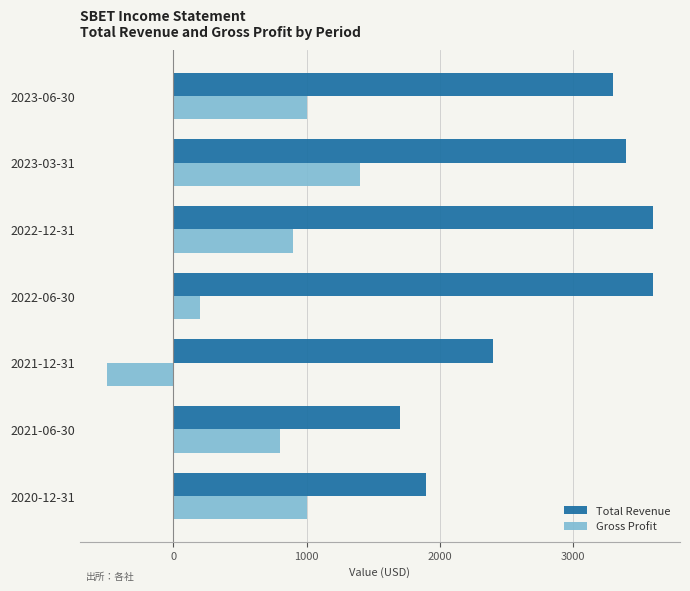

What value does the Gross Profit series have at 2022-06-30, to the nearest 100?

200